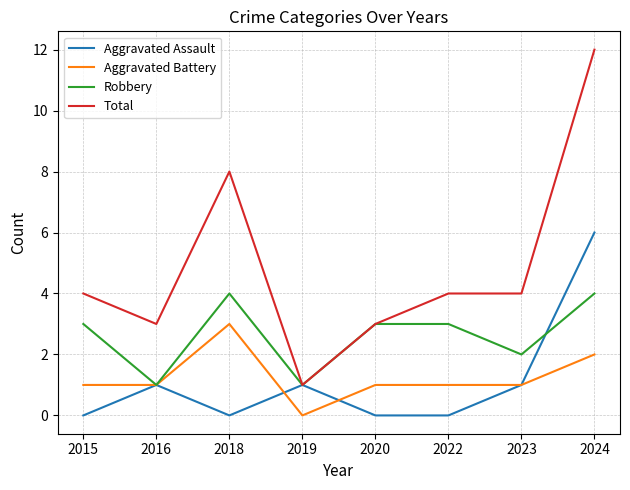

Between 2020 and 2024, which series saw the biggest shift?

Total